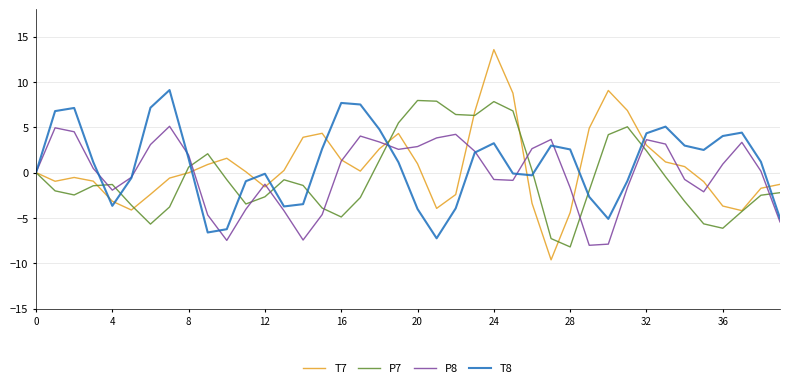

What is the maximum value for P7?

7.9